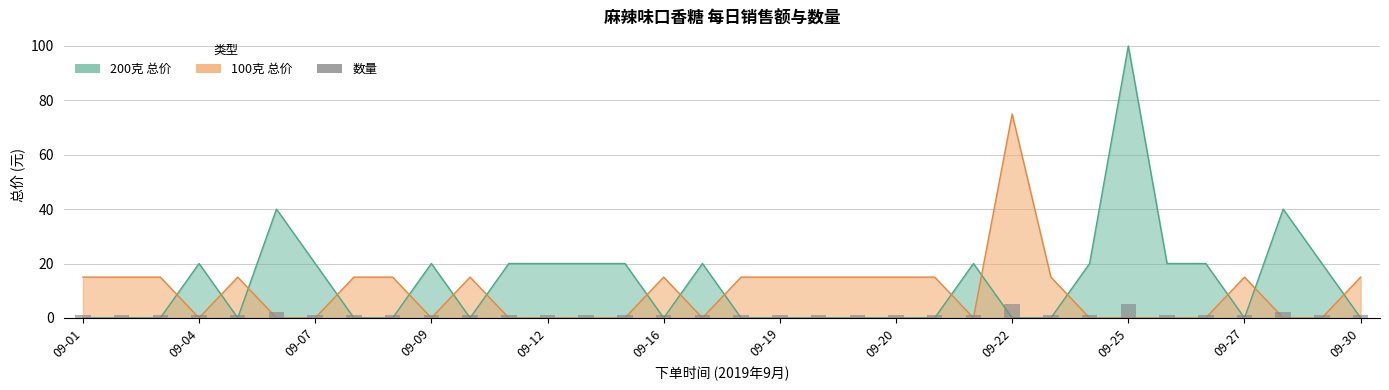

Count the number of categories in the chart.

34